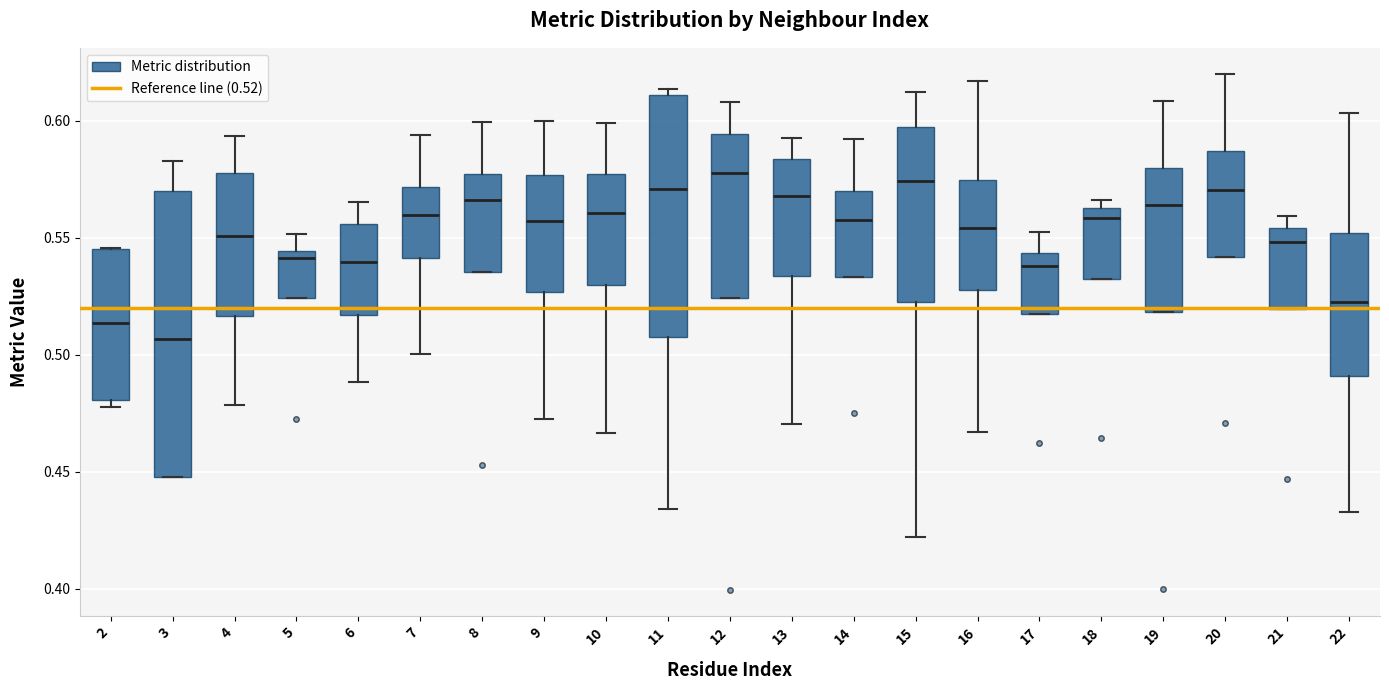

Which box is the tallest, from its lower edge to its upper edge?

3